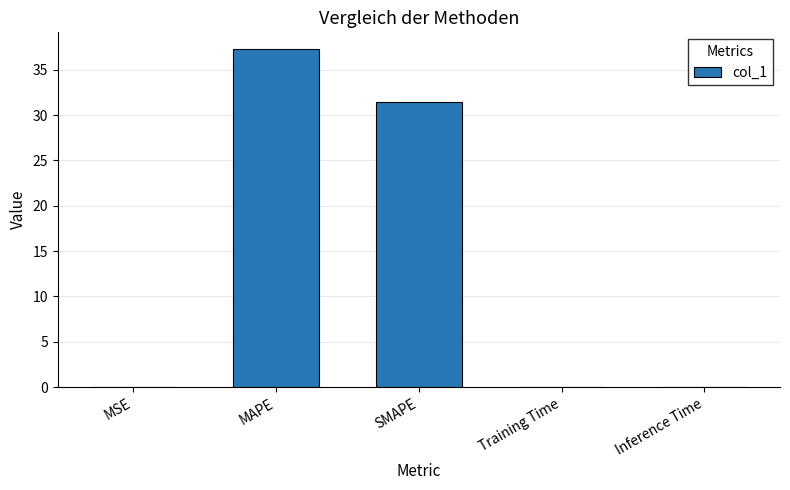

Are the bars horizontal?

No